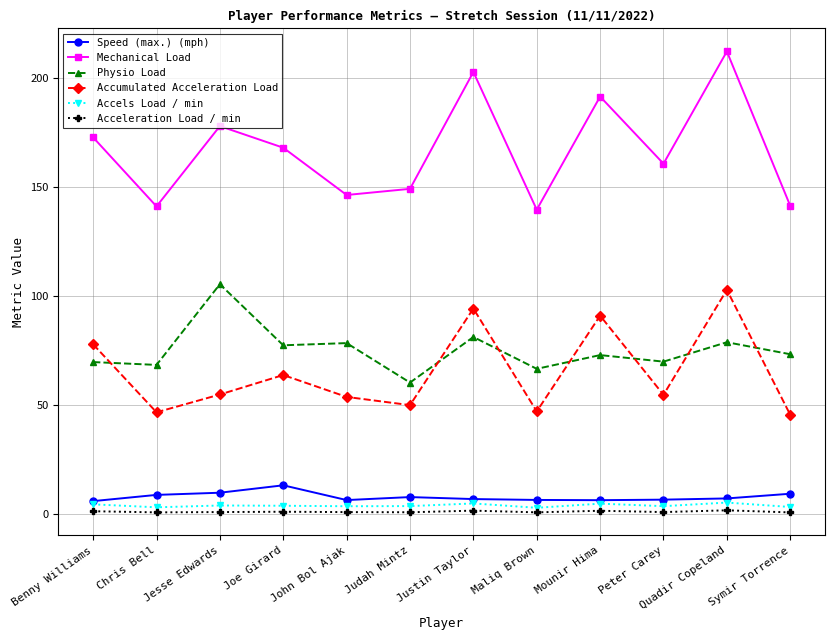

Which series ends up on top after the final intersection of Accumulated Acceleration Load and Physio Load?

Physio Load